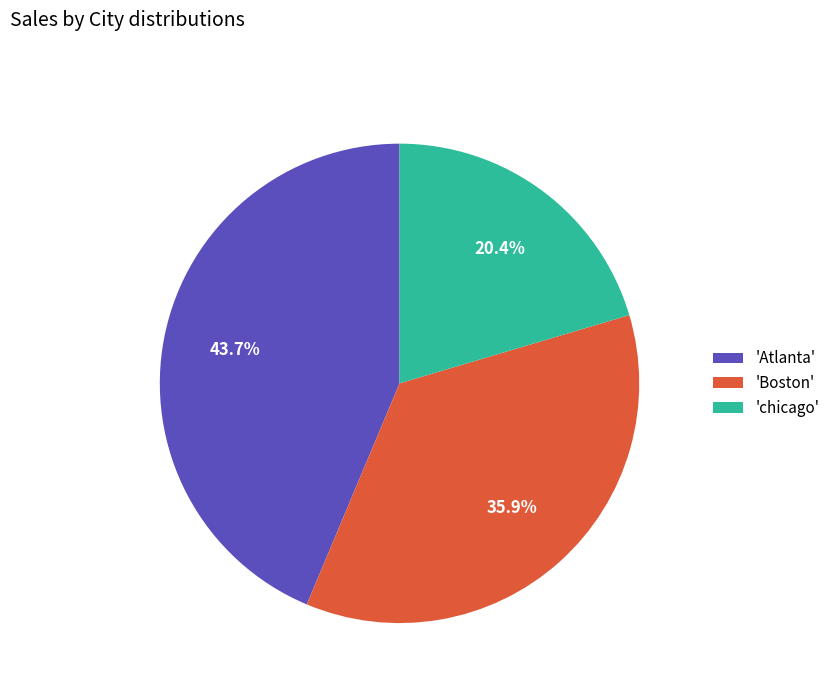

Rank the categories by value from highest to lowest.

'Atlanta', 'Boston', 'chicago'